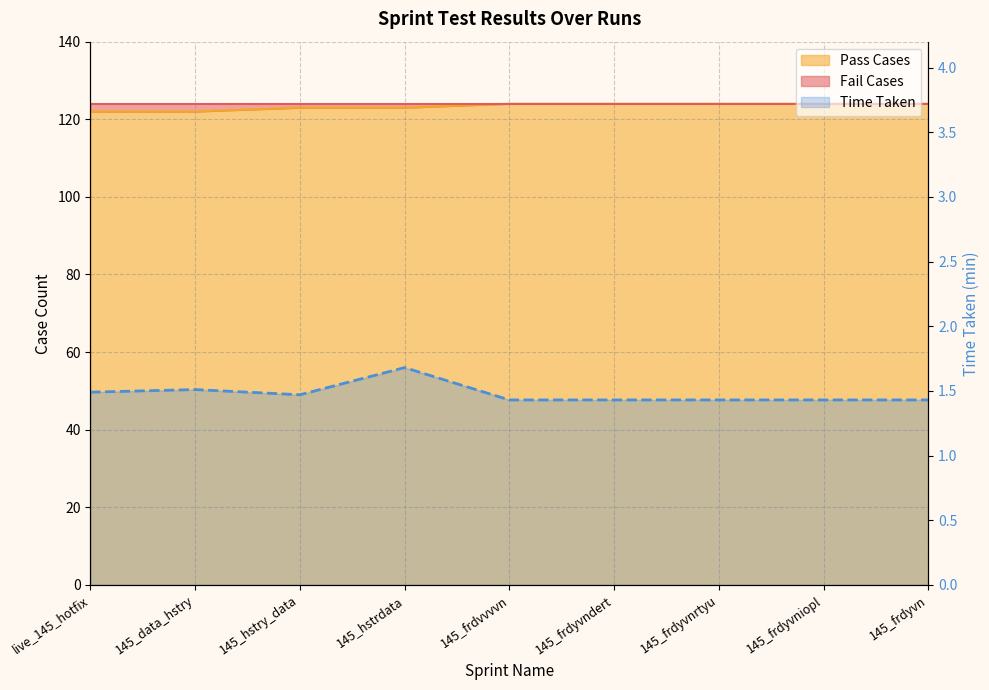

Which series has the widest spread of values?

Pass Cases